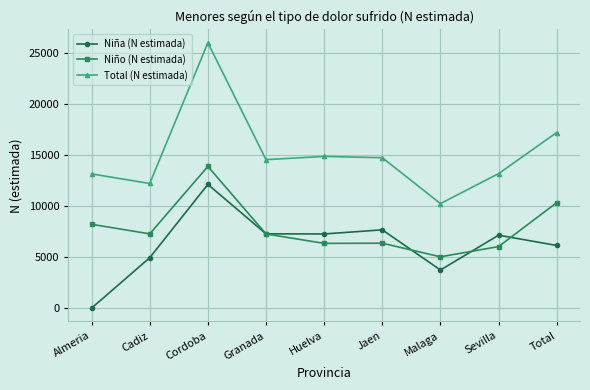

How many data points in Total (N estimada) are less than 14571?

4